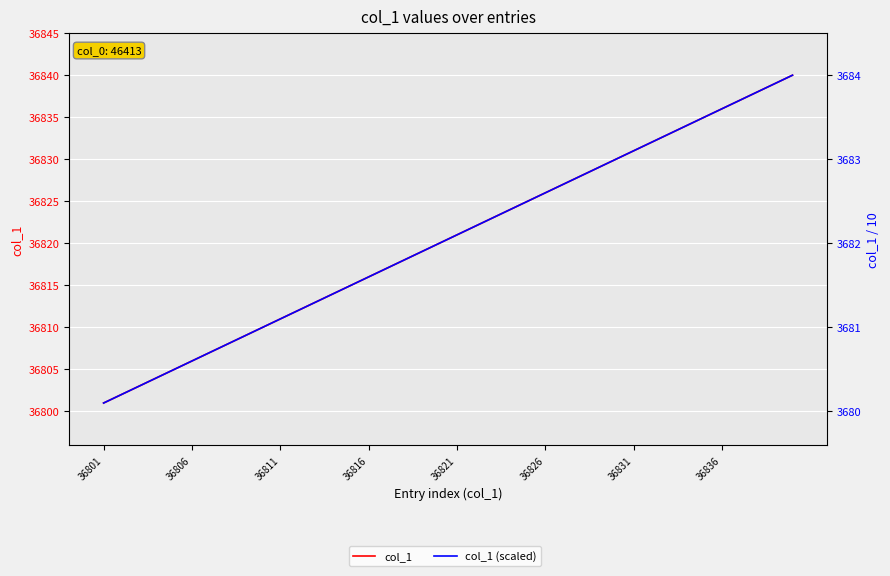

At which category does the chart reach its minimum across all series?

36801